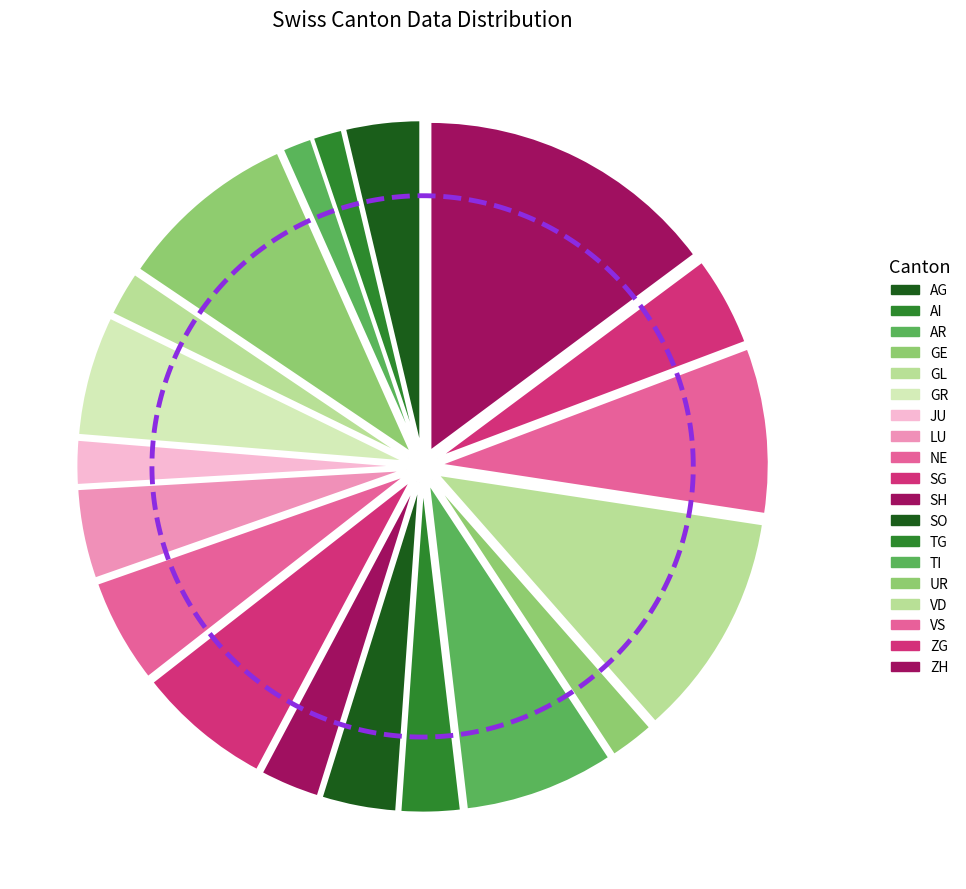

Is AR the majority of the pie?

No